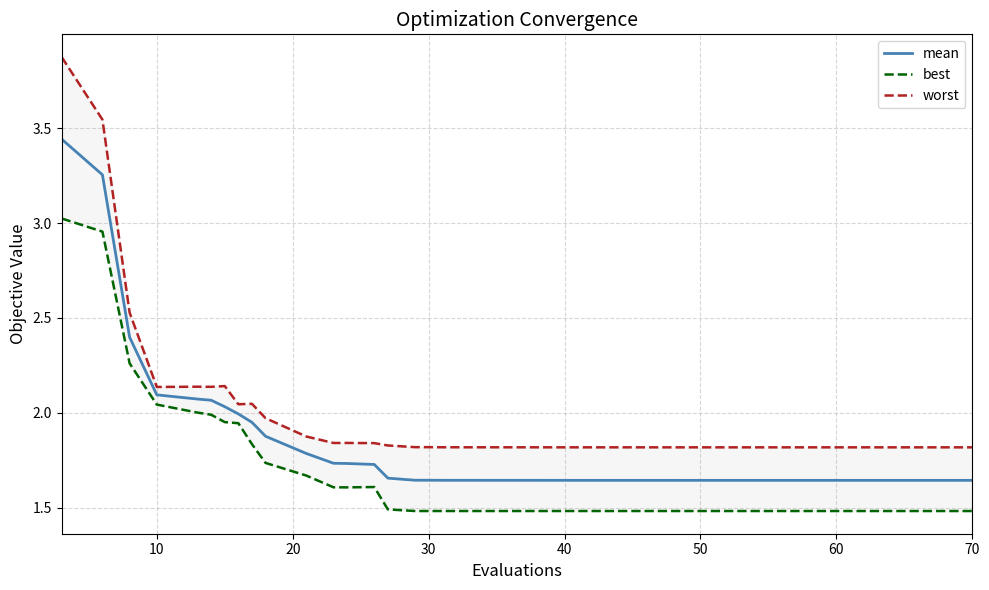

What is the difference between the maximum and minimum values in the mean series?

1.8